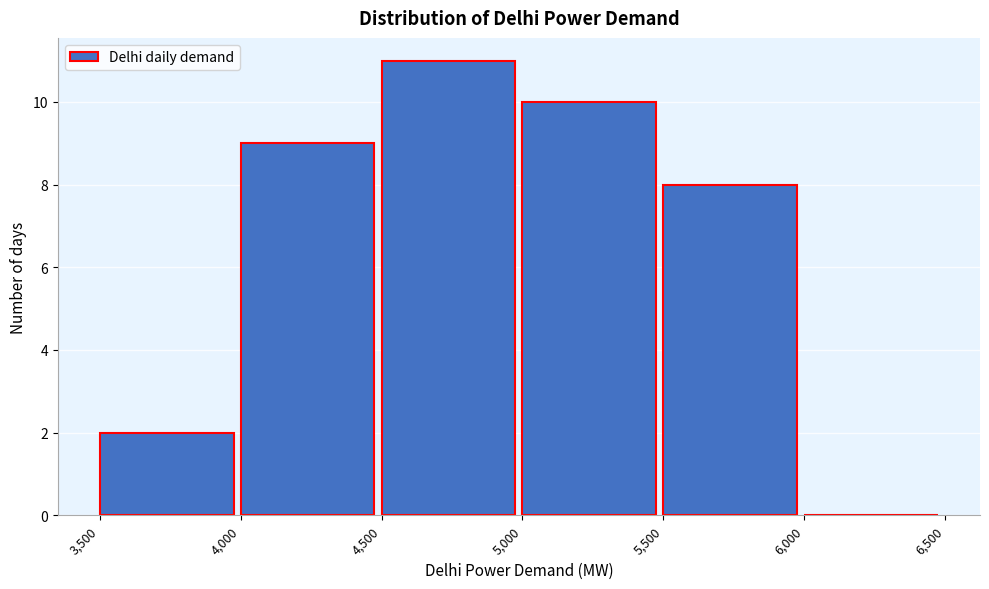

Reading left to right, transcribe this chart: for each bar, give the range it covers on the x-axis and its height. The values are not printed on the chart, so give them approximately, as read against the axis.

3,500 to 4,000: 2
4,000 to 4,500: 9
4,500 to 5,000: 11
5,000 to 5,500: 10
5,500 to 6,000: 8
6,000 to 6,500: 0